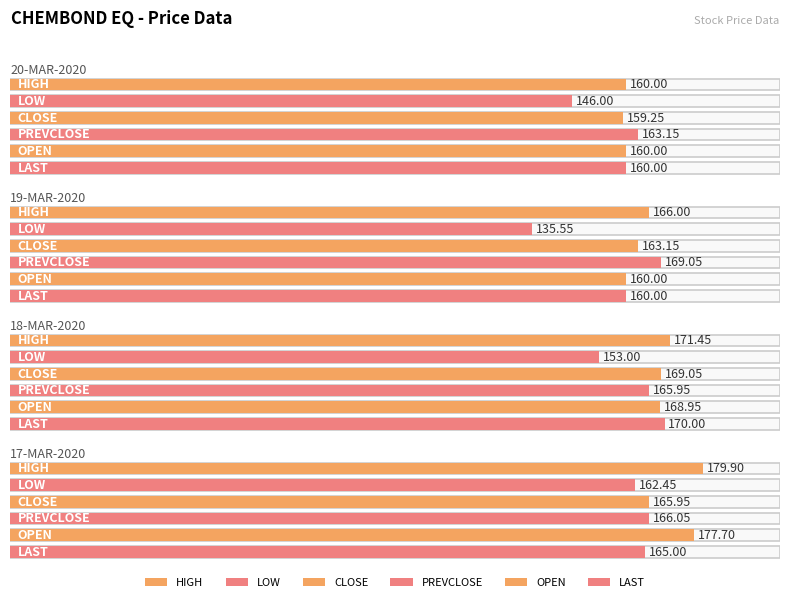

What is the average value of the CLOSE series?

164.3